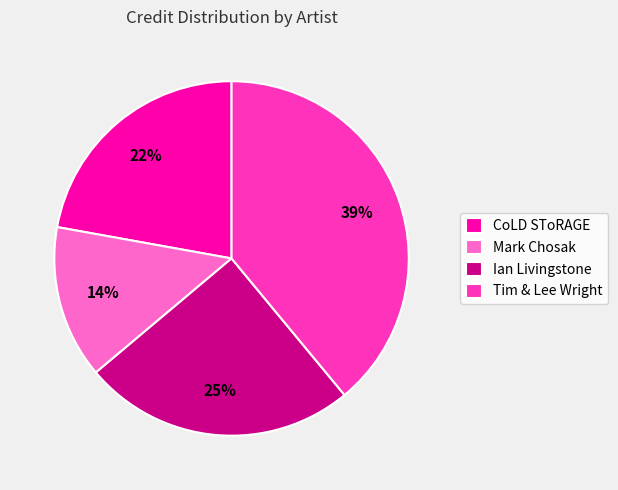

Does any single category account for the majority?

No